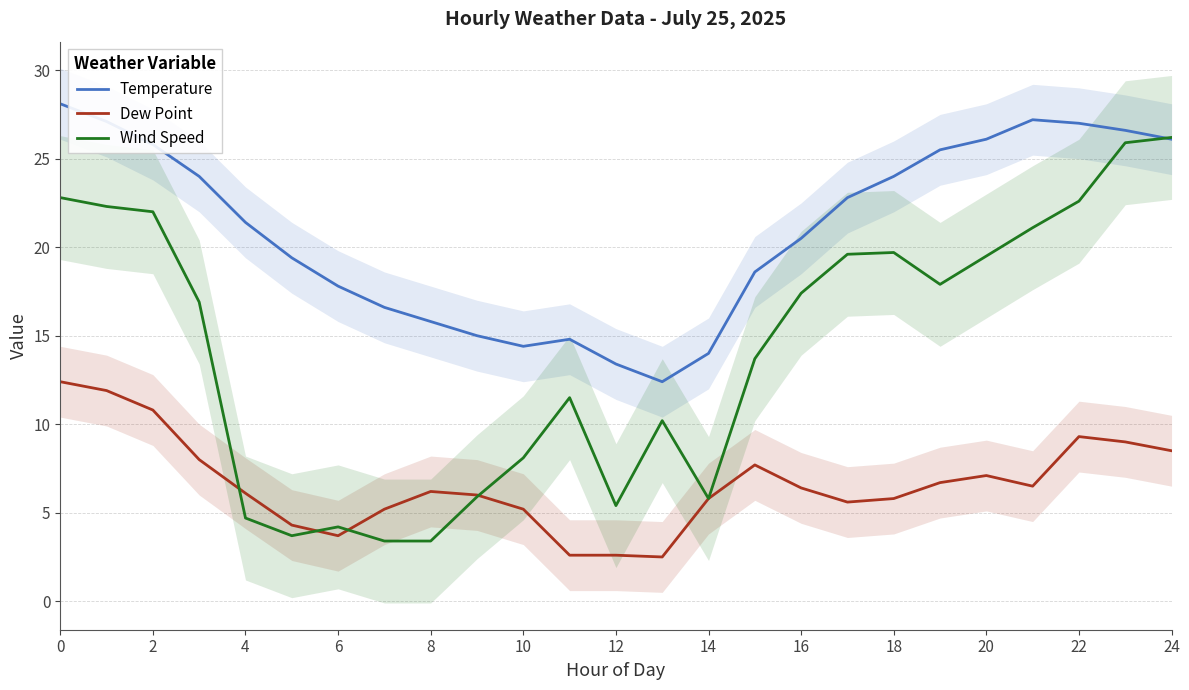

The value of Temperature at 14 is 14.0. True or false?

True